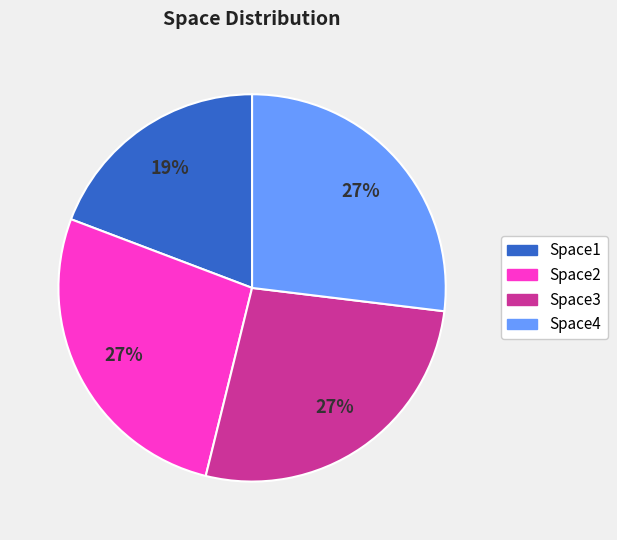

Approximately how many times larger is the value at Space4 compared to Space1?

1.4